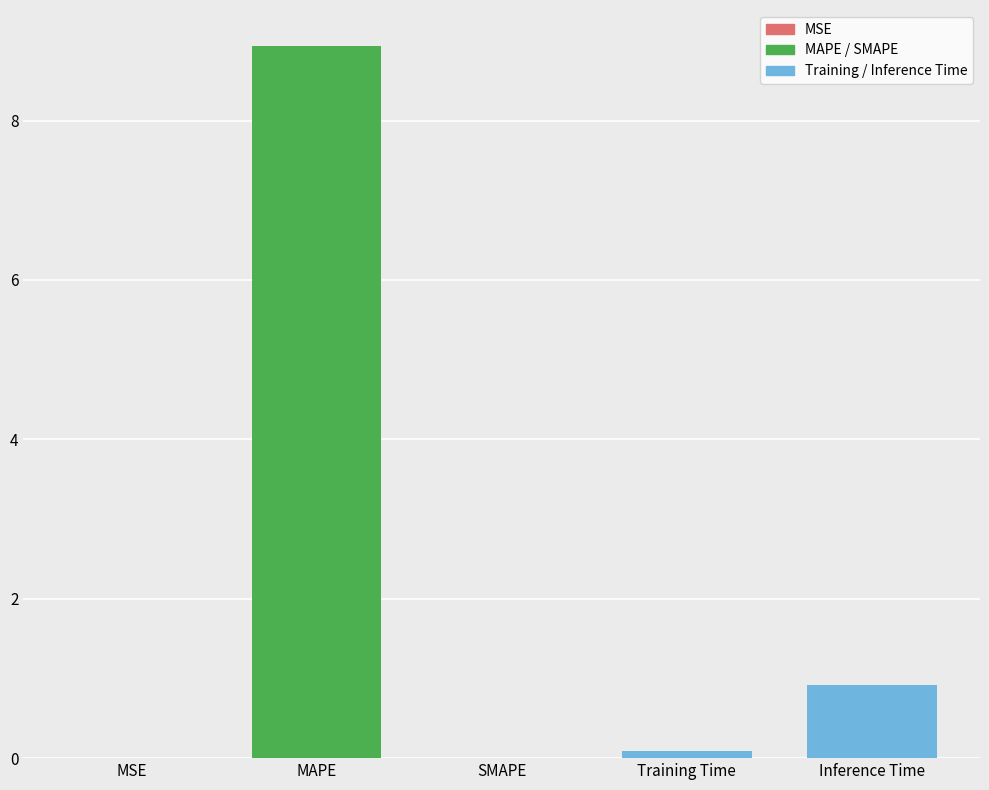

What is the sum of all values?

9.9